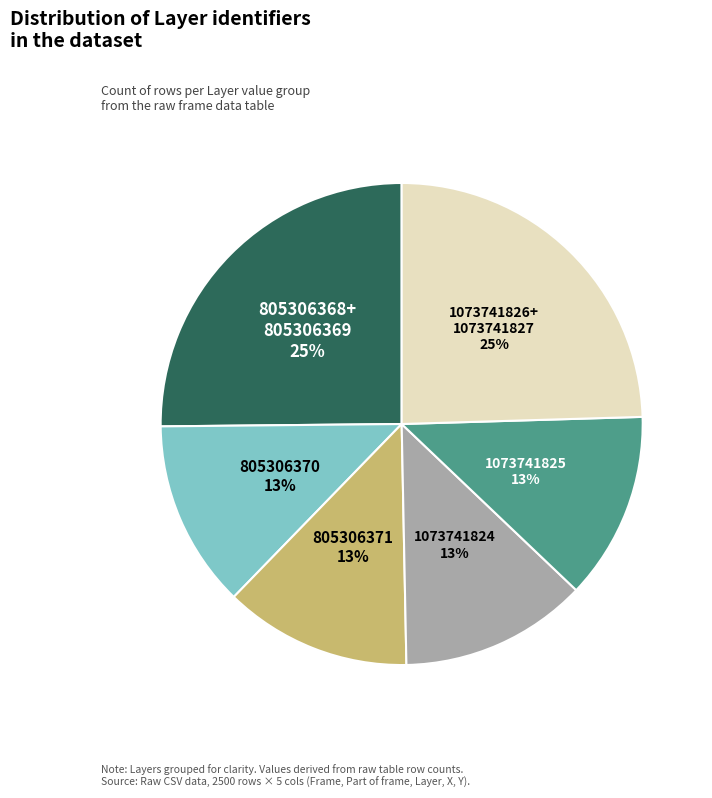

How many slices are in this pie chart?

6